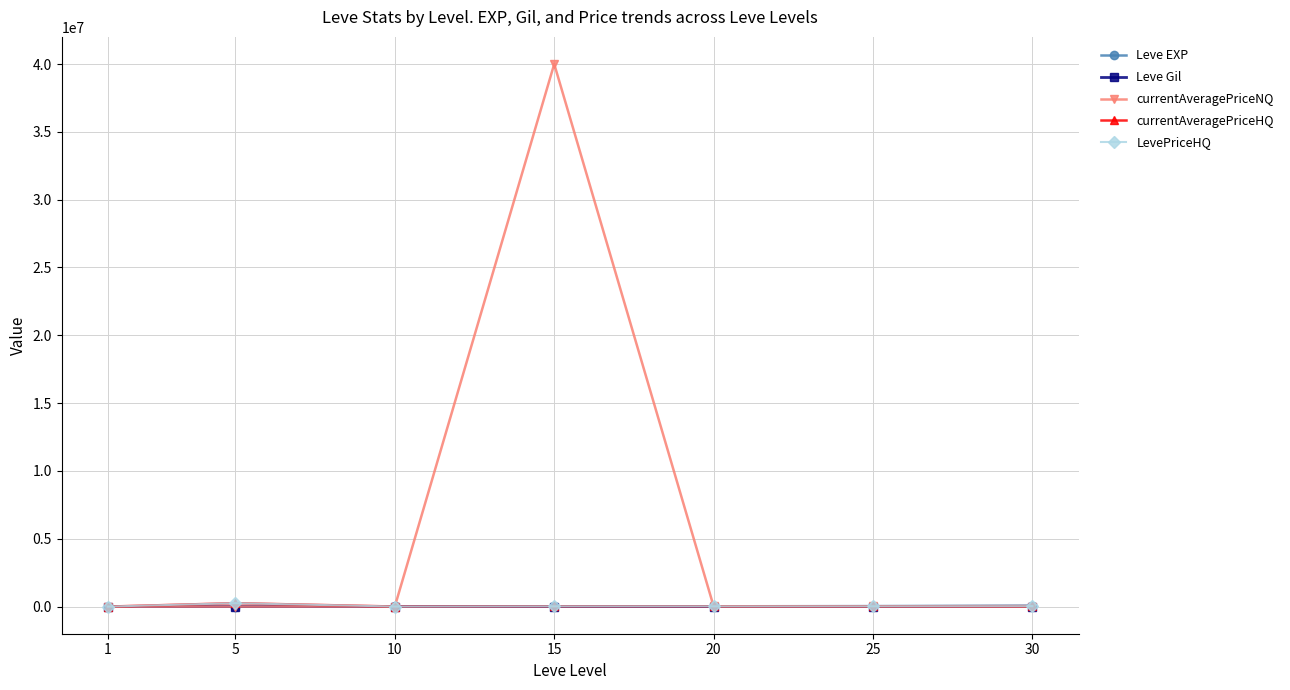

True or false: currentAveragePriceNQ has a value of 26407.3 at 20.

False